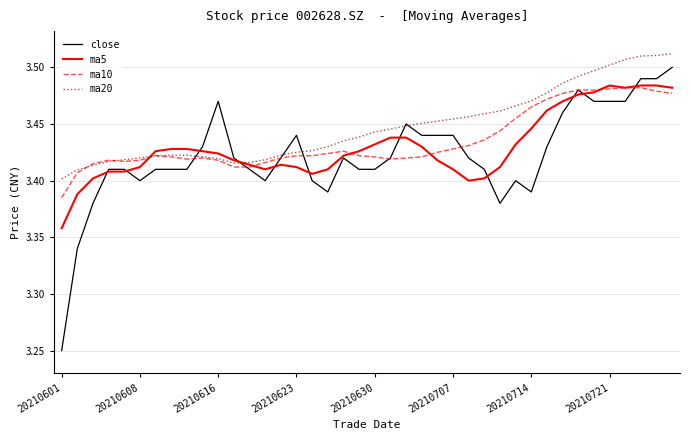

List the series in order of their overall mean, highest first.

ma20, ma10, ma5, close